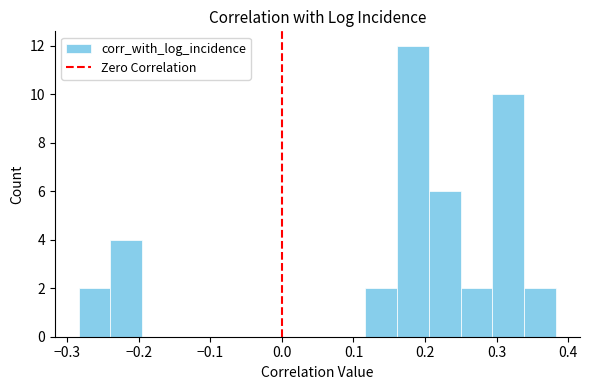

Reading left to right, list every bar in this chart as the range it spans on the x-axis followed by its height. Neither the bar edges nor the heights are printed on the chart, so give them approximately, as read against the axes.

-0.28 to -0.24: 2
-0.24 to -0.19: 4
-0.19 to -0.15: 0
-0.15 to -0.11: 0
-0.11 to -0.06: 0
-0.06 to -0.02: 0
-0.02 to 0.03: 0
0.03 to 0.07: 0
0.07 to 0.12: 0
0.12 to 0.16: 2
0.16 to 0.21: 12
0.21 to 0.25: 6
0.25 to 0.29: 2
0.29 to 0.34: 10
0.34 to 0.38: 2